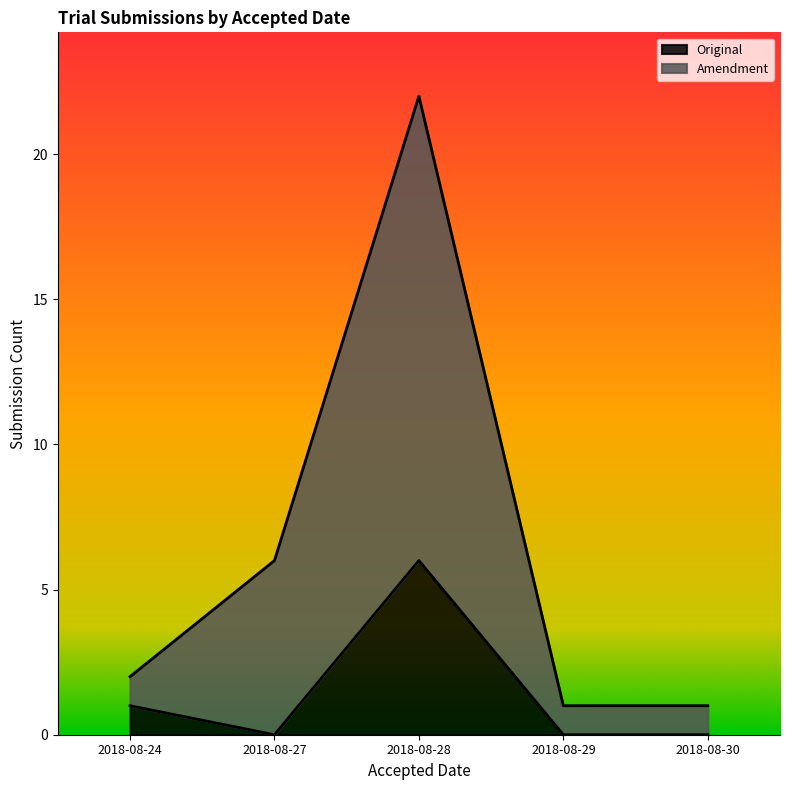

The Amendment series shows 6 at 2018-08-27. True or false?

True